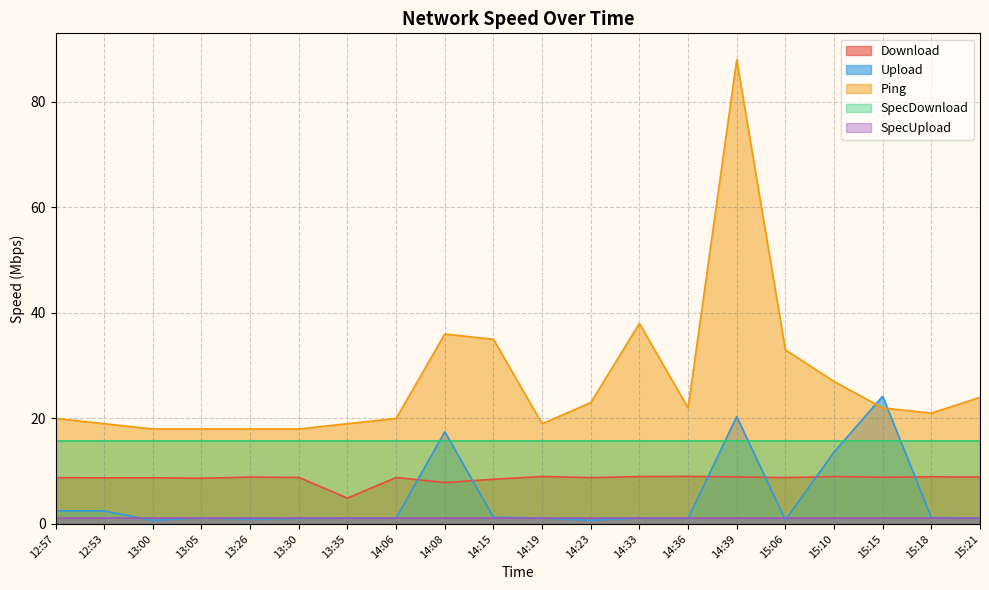

What is the label of the 4th point from the left?

13:05